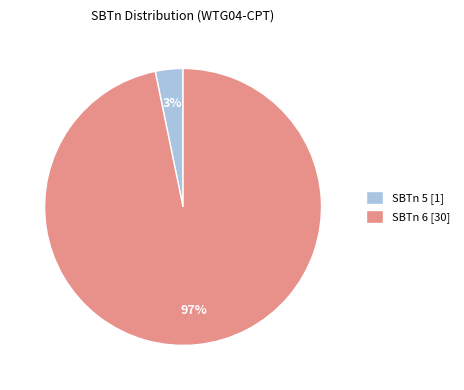

Combined, do SBTn 5 [1] and SBTn 6 [30] account for over 50%?

Yes